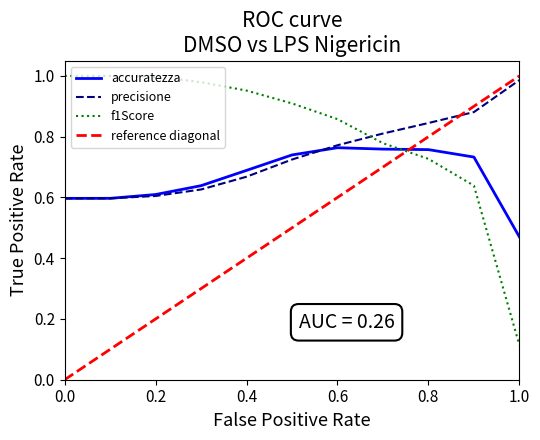

True or false: f1Score and accuratezza intersect in this chart.

True